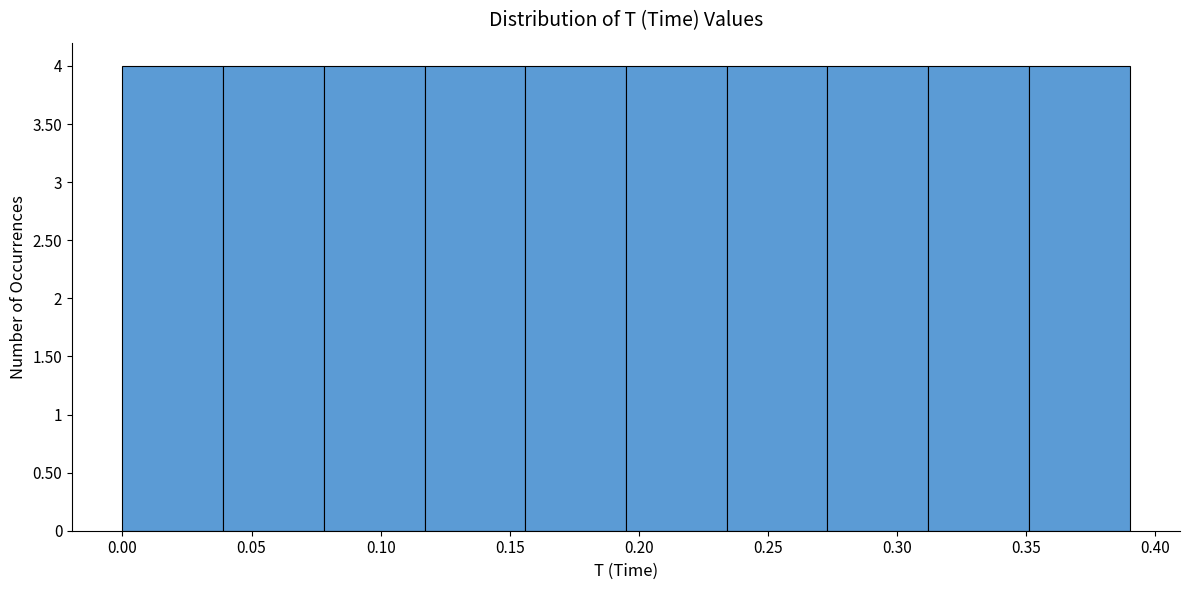

Reading left to right, list every bar in this chart as the range it spans on the x-axis followed by its height. Neither the bar edges nor the heights are printed on the chart, so give them approximately, as read against the axes.

0.000 to 0.039: 4
0.039 to 0.078: 4
0.078 to 0.117: 4
0.117 to 0.156: 4
0.156 to 0.195: 4
0.195 to 0.234: 4
0.234 to 0.273: 4
0.273 to 0.312: 4
0.312 to 0.351: 4
0.351 to 0.390: 4